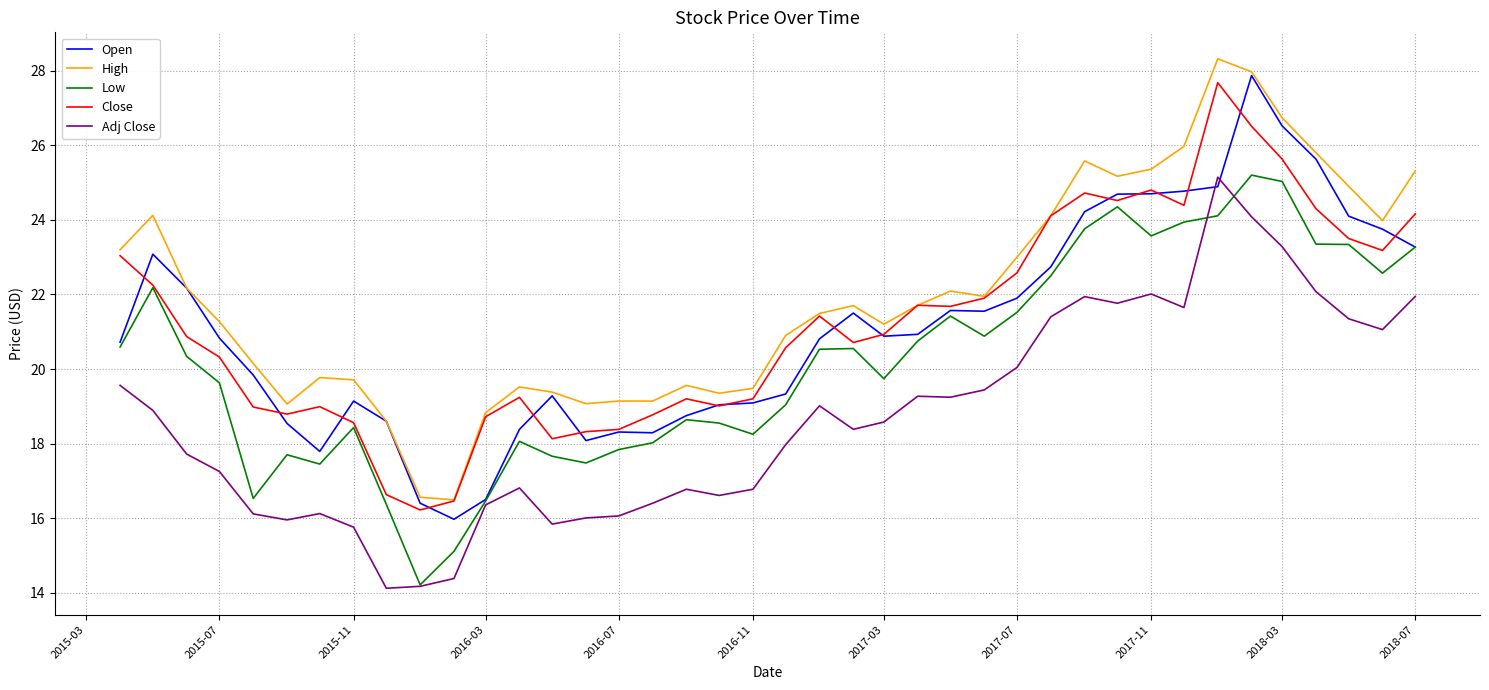

True or false: Close and Adj Close cross at least once.

False